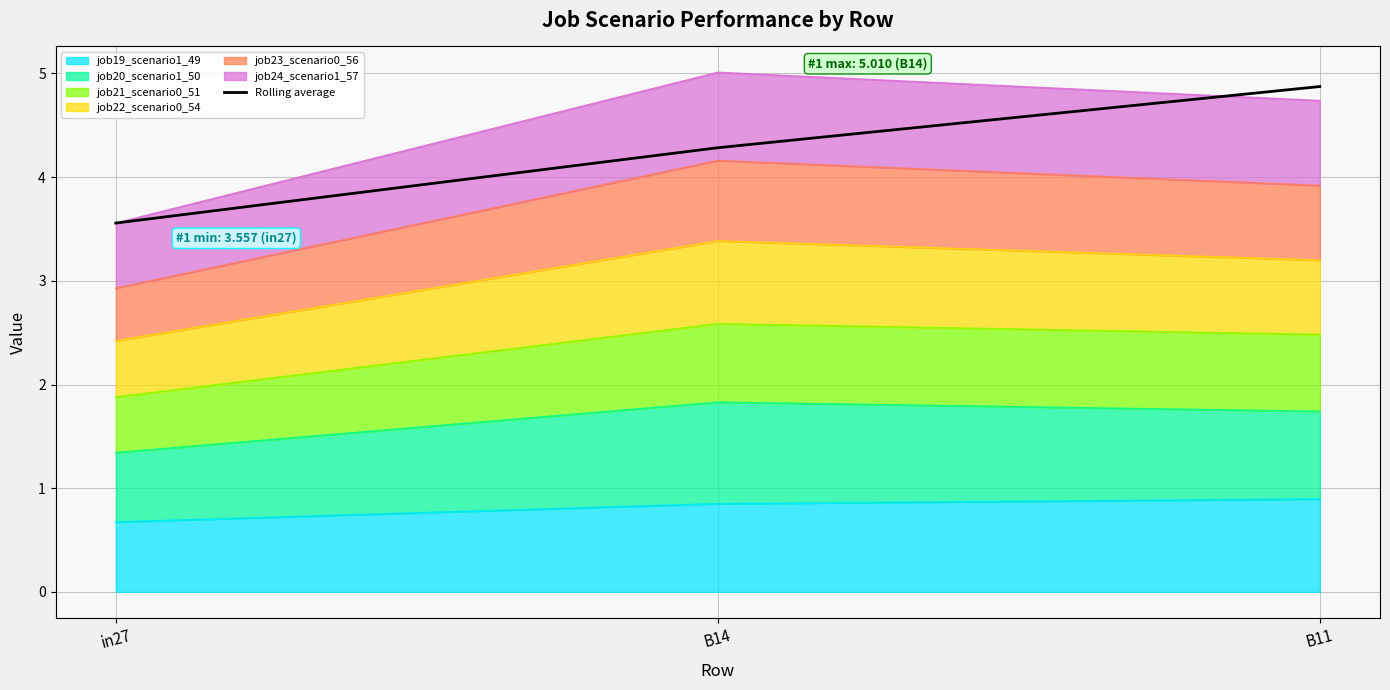

Is it true that the value at in27 is 1.5?

False